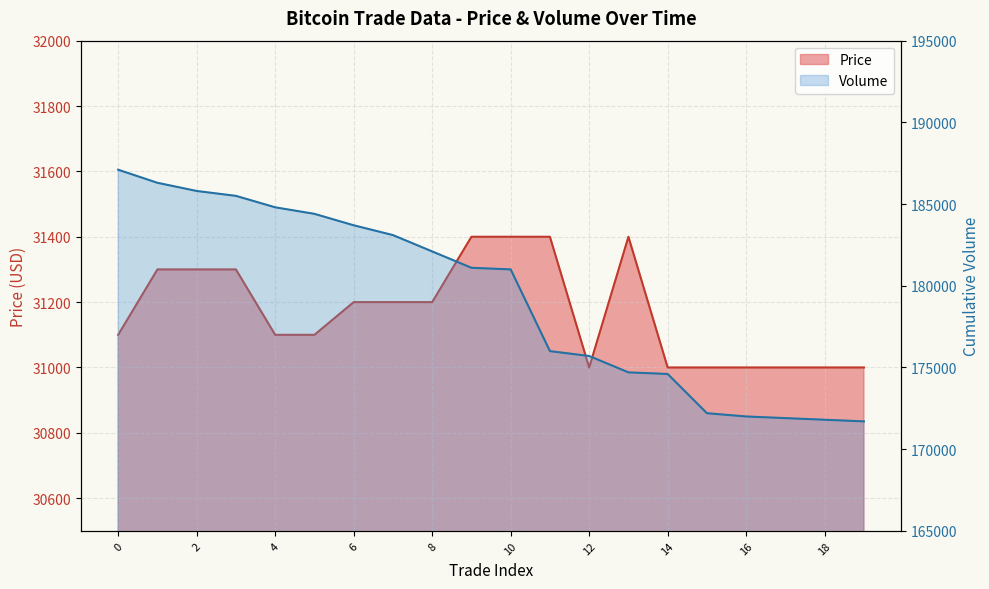

How many categories are shown in the chart?

20